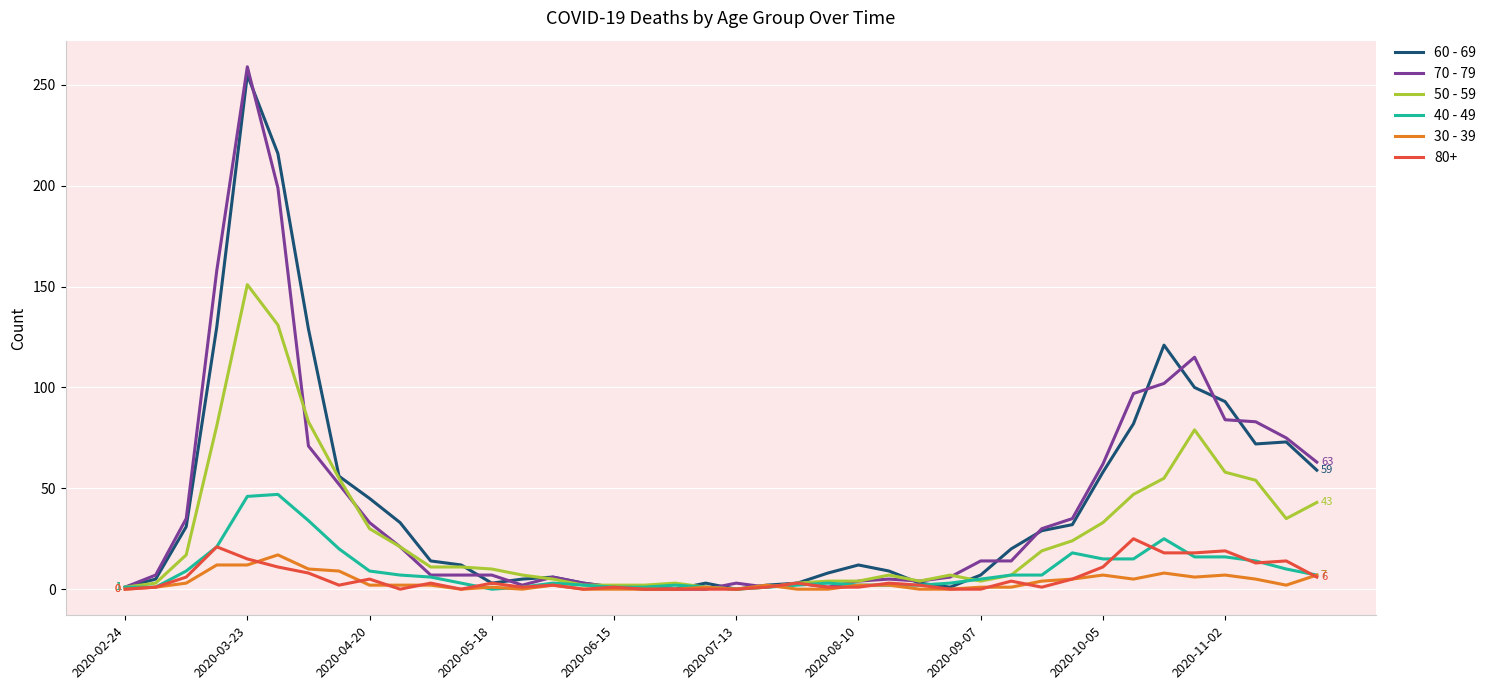

Which series ends up on top after the final intersection of 70 - 79 and 50 - 59?

70 - 79